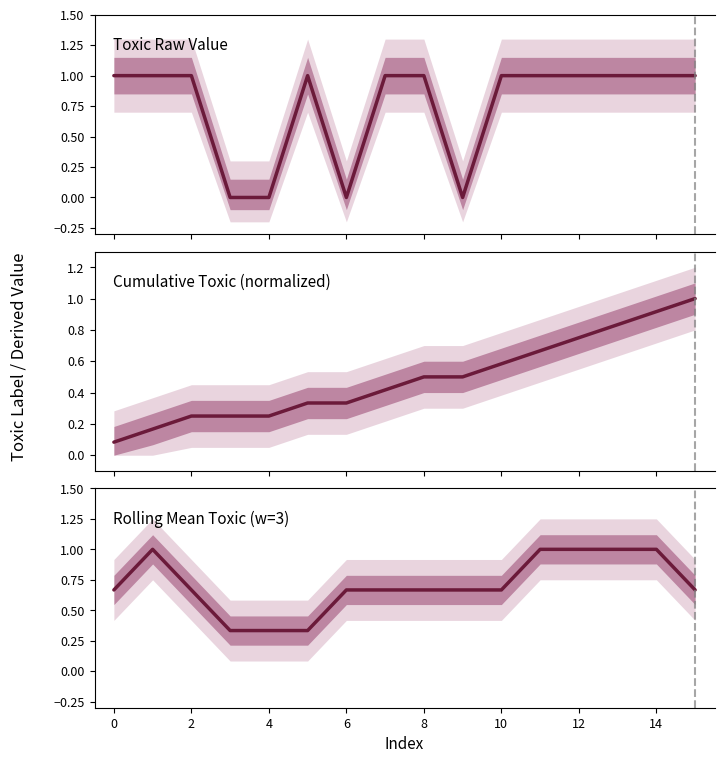

What is the sum of all Toxic Raw Value values?

12.0